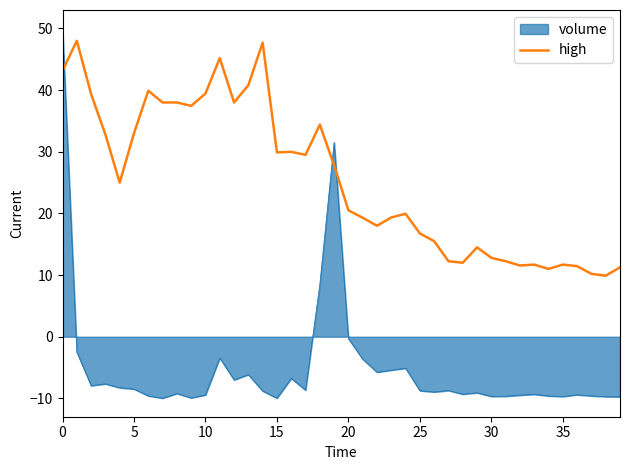

Rank the series by their average value, from highest to lowest.

high, volume